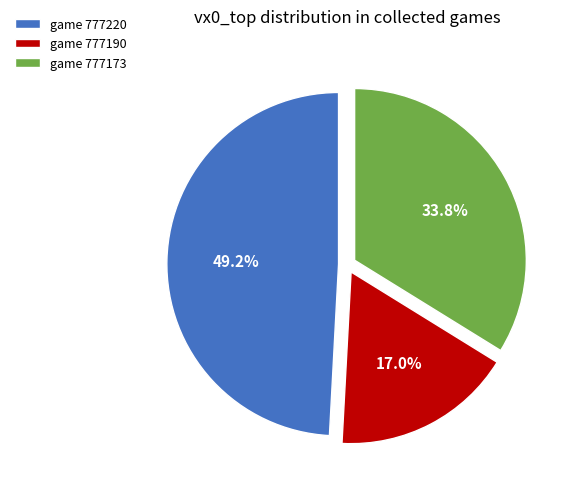

Rank the categories by value from lowest to highest.

game 777190, game 777173, game 777220